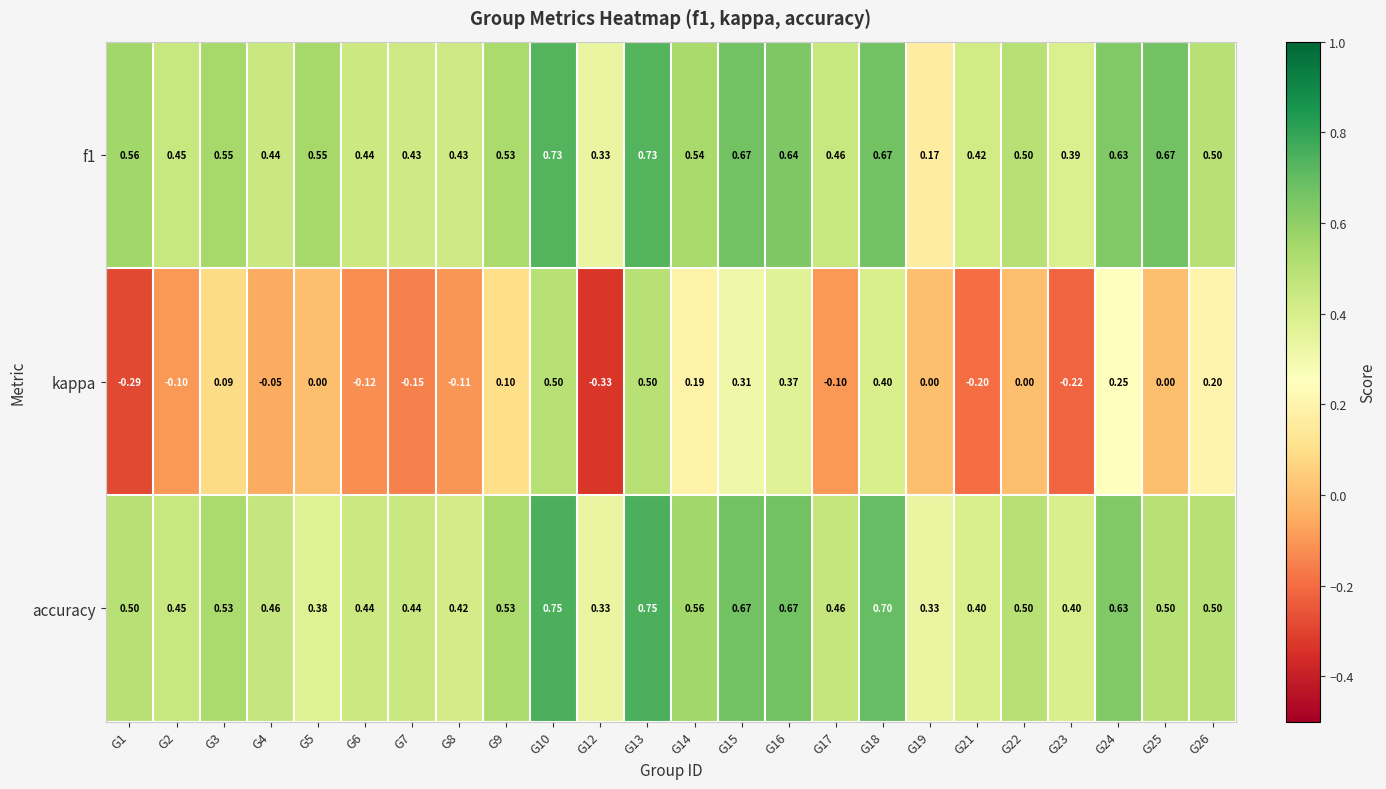

How many values in kappa are below zero?

10